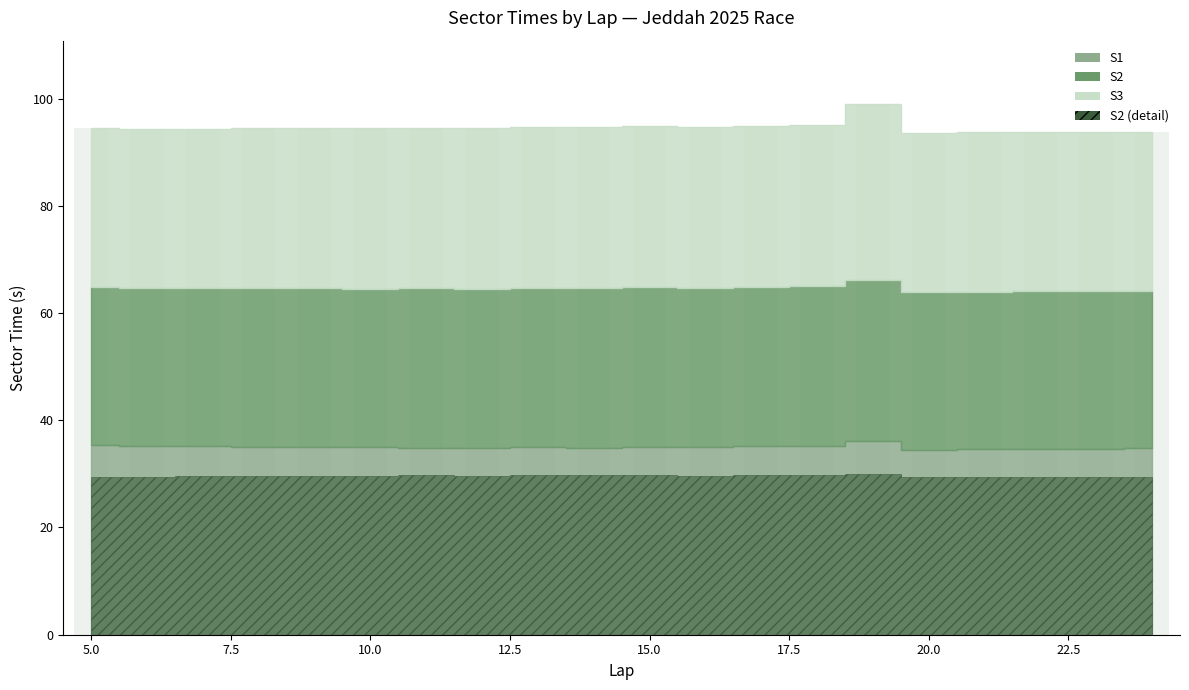

What is the value of the 20th bar from the left?

93.8